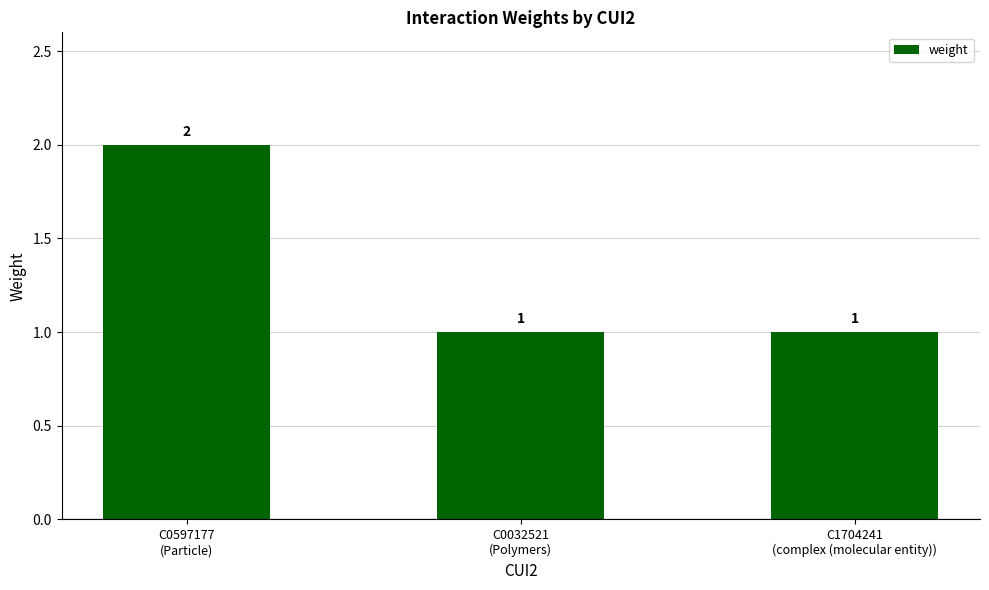

How many distinct data groups are displayed?

1